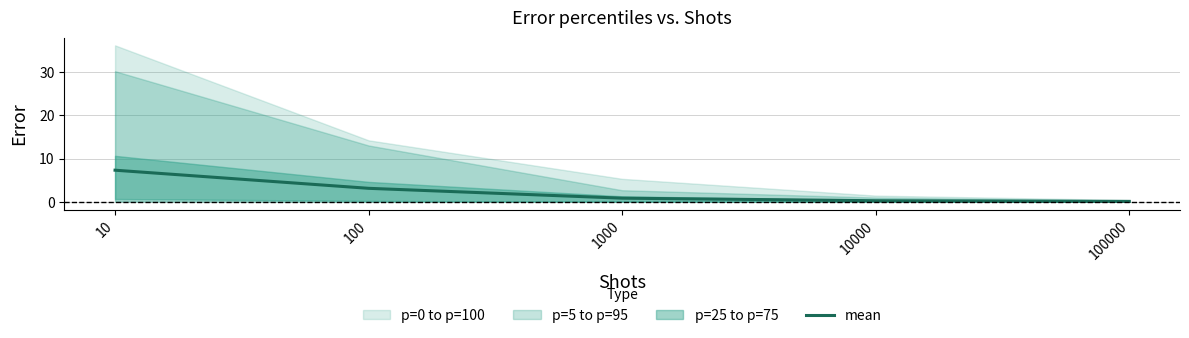

Reading left to right, transcribe all the data shown in this chart.

7.3	3.1	0.8	0.2	0.1